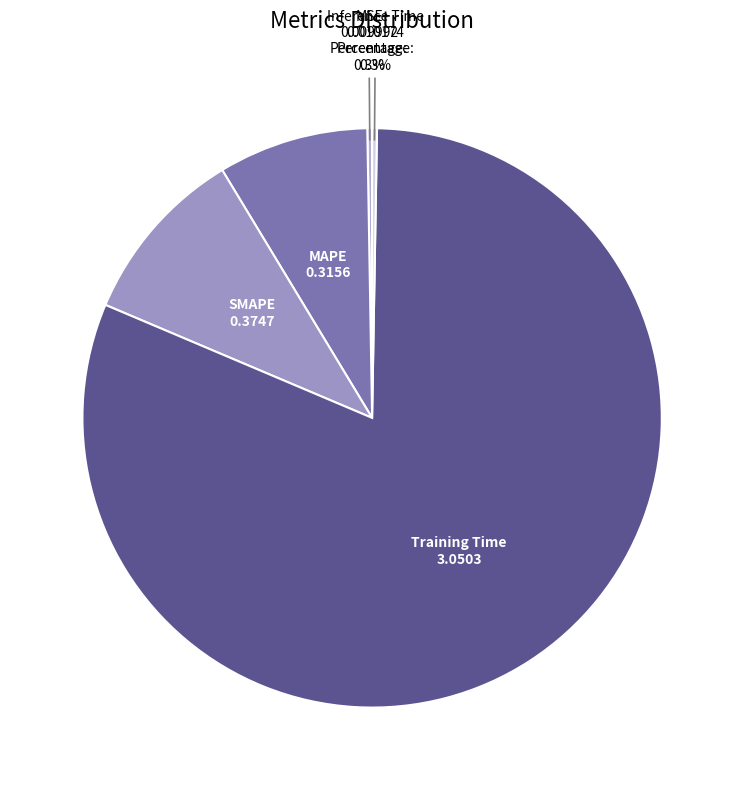

Which category has the biggest portion of the pie?

Training Time